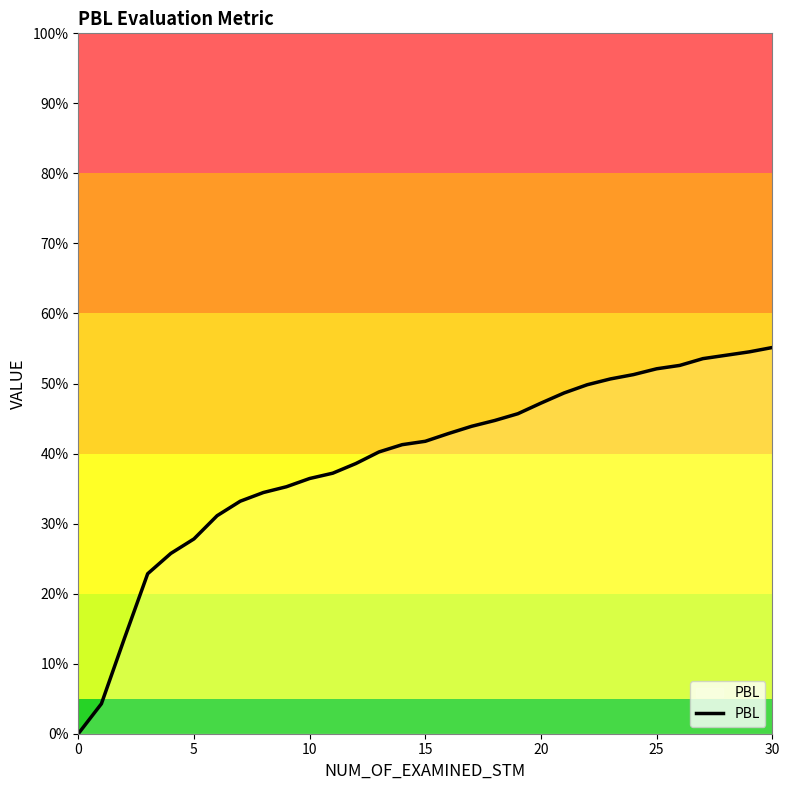

Does the chart have visible grid lines?

No